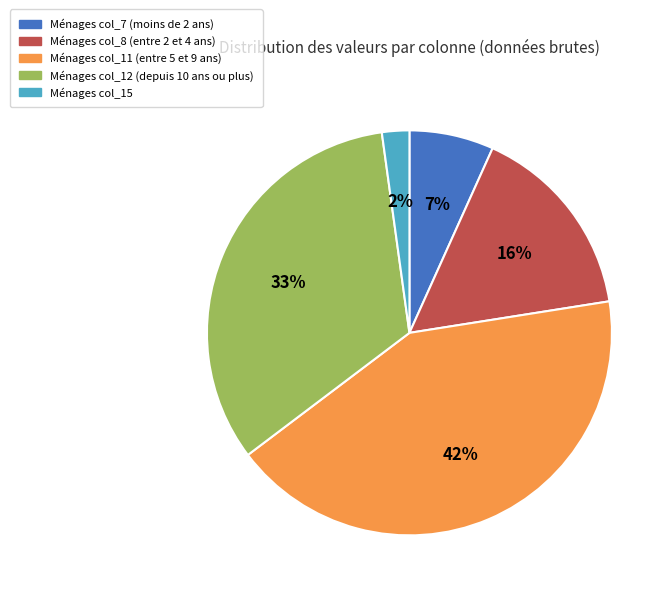

Is there a majority slice in this chart?

No